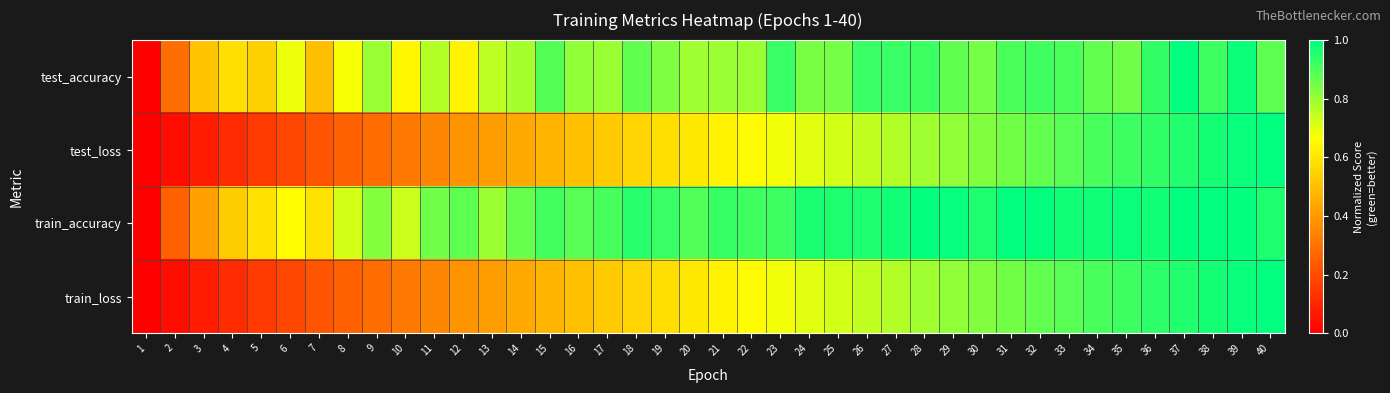

Rank the series at 18 from lowest to highest value.

test_loss, train_loss, test_accuracy, train_accuracy